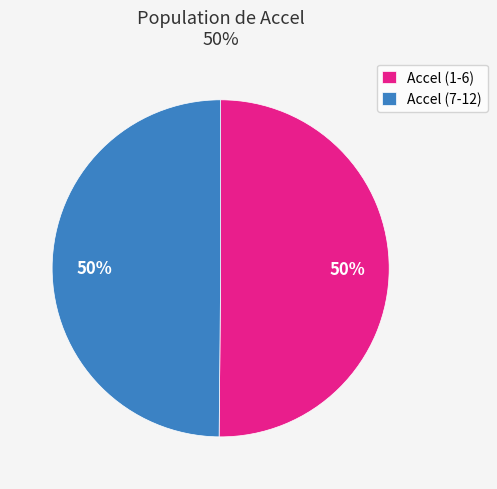

Is the sum of Accel (1-6) and Accel (7-12) greater than half?

Yes